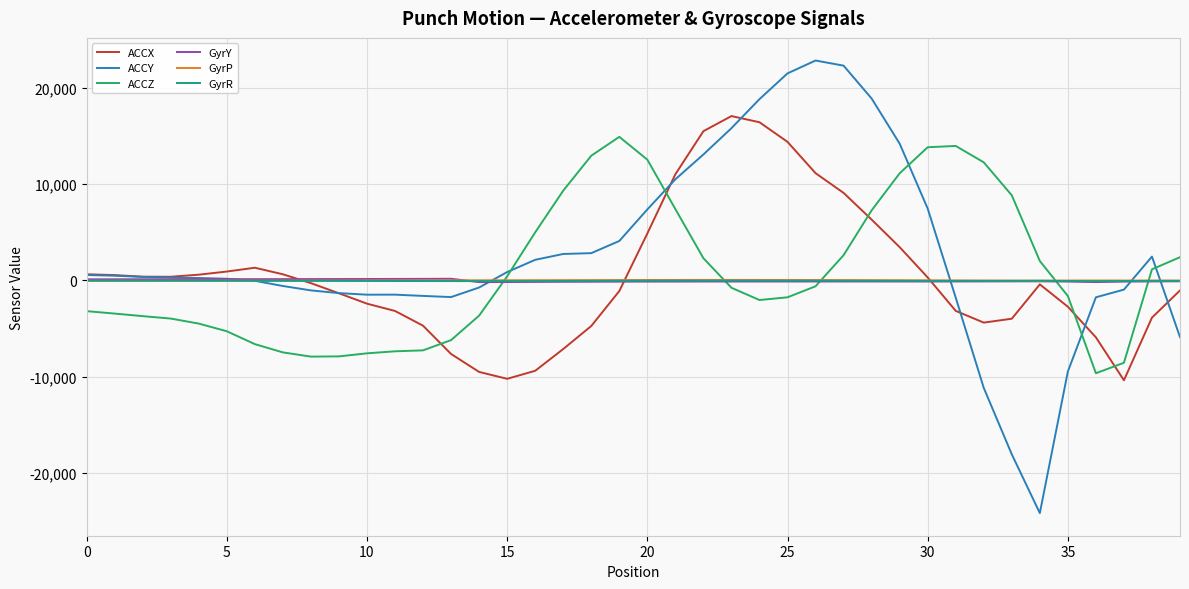

Is this an area chart (filled region under the line)?

No